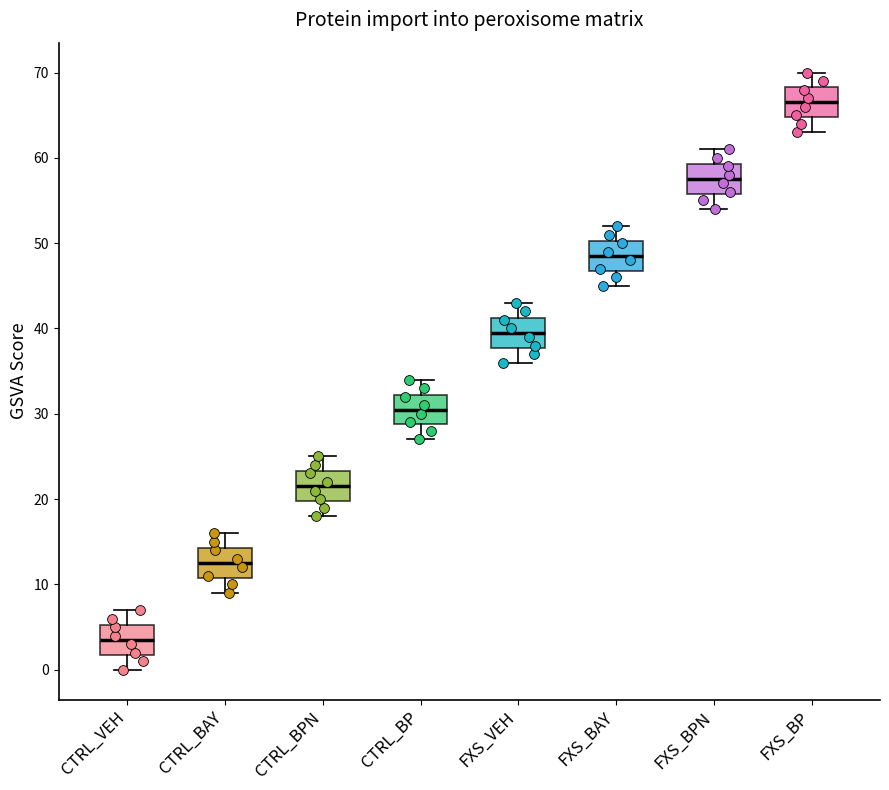

Reading left to right, read every box against the y-axis: the position of its median line, the range the box covers, and the ends of its whiskers. The values are not printed on the chart, so give them approximately, as read against the axis.

CTRL_VEH: median 4, box 2 to 5, whiskers 0 to 7
CTRL_BAY: median 13, box 11 to 14, whiskers 9 to 16
CTRL_BPN: median 22, box 20 to 23, whiskers 18 to 25
CTRL_BP: median 31, box 29 to 32, whiskers 27 to 34
FXS_VEH: median 40, box 38 to 41, whiskers 36 to 43
FXS_BAY: median 49, box 47 to 50, whiskers 45 to 52
FXS_BPN: median 58, box 56 to 59, whiskers 54 to 61
FXS_BP: median 67, box 65 to 68, whiskers 63 to 70